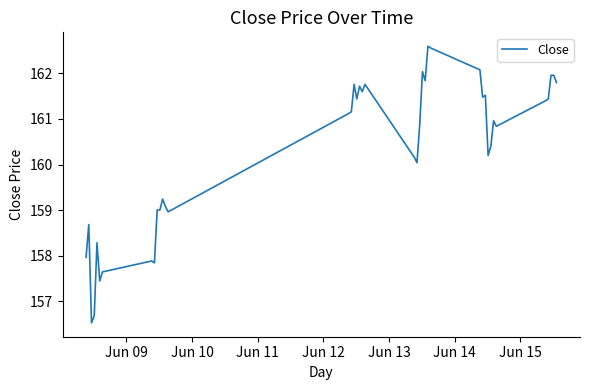

What is the smallest value displayed?

156.5